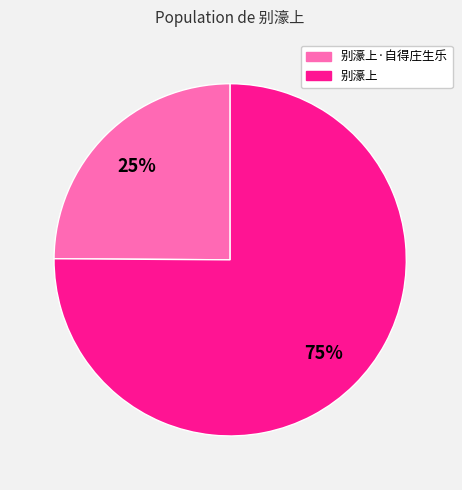

True or false: 别濠上·自得庄生乐 accounts for 32% of the total.

False